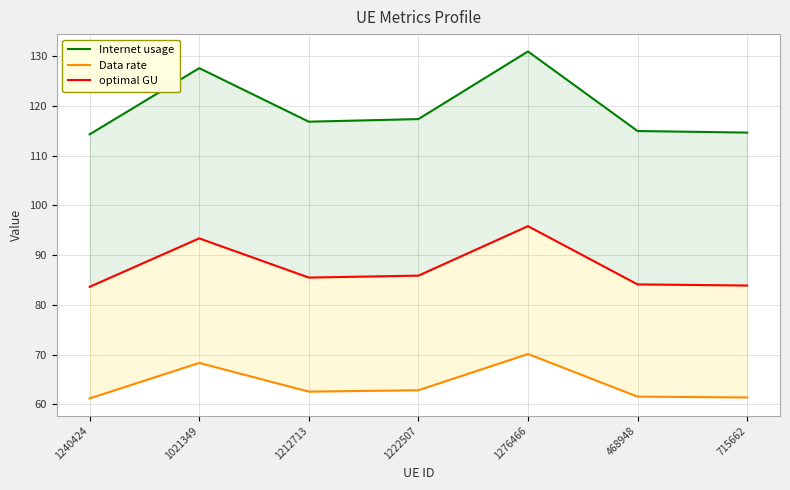

What is the maximum value for Internet usage?

130.9